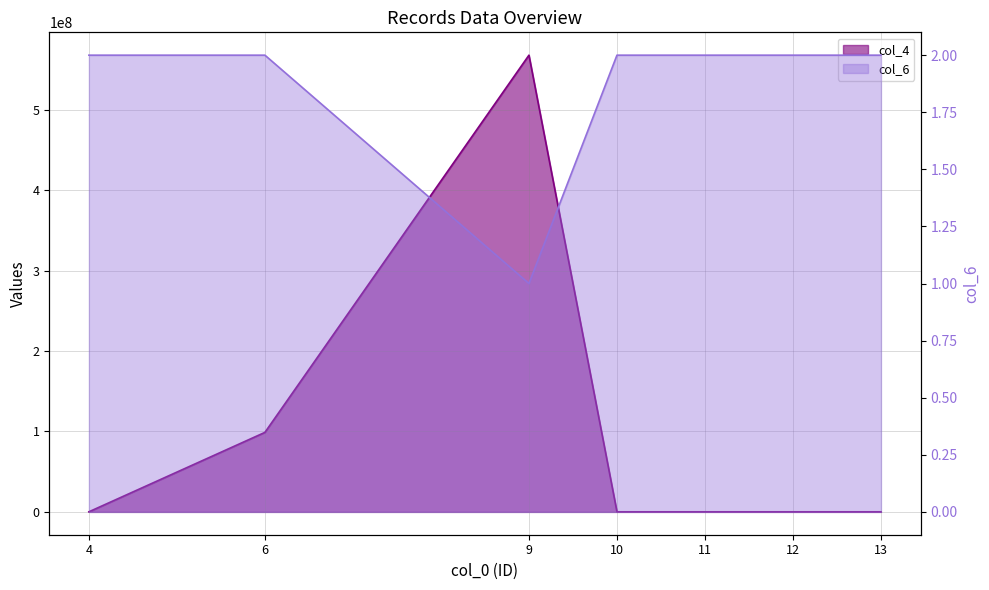

True or false: col_6 and col_4 cross at least once.

False